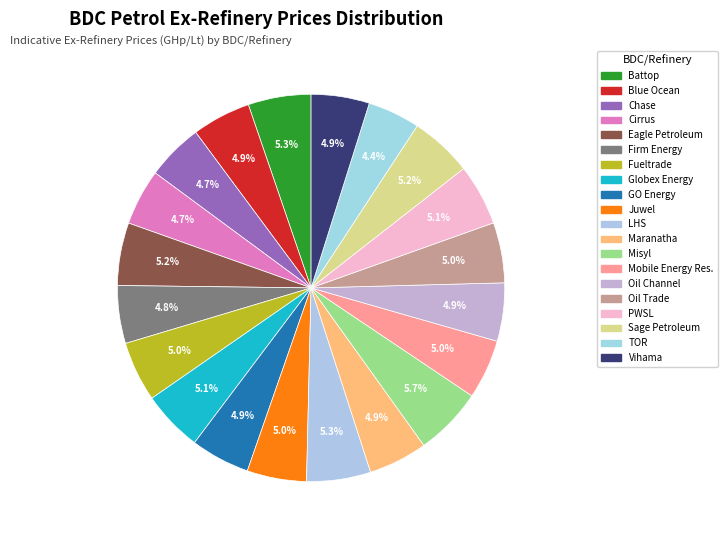

Does Chase represent more than half of the total?

No